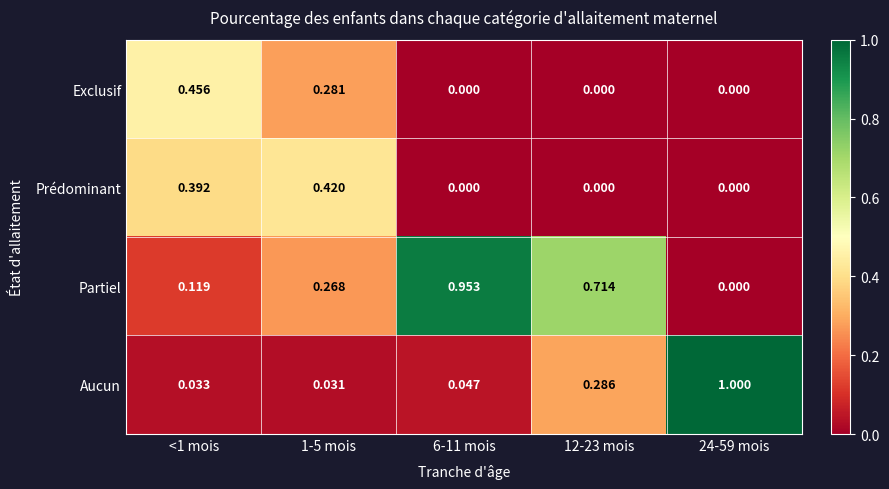

Rank the series at 1-5 mois from highest to lowest value.

Prédominant, Exclusif, Partiel, Aucun